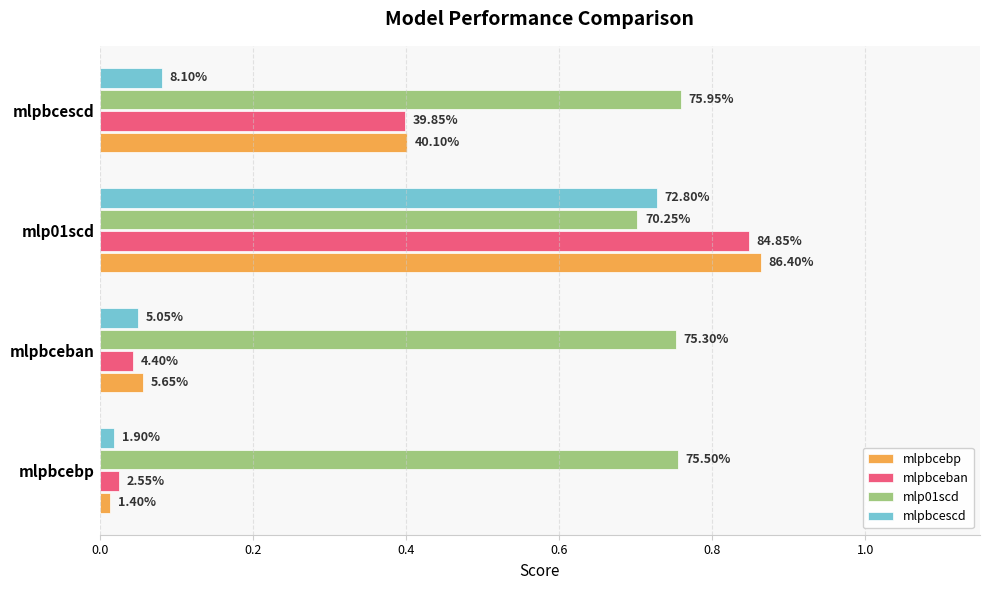

What are all the series names shown in the legend?

mlpbcebp, mlpbceban, mlp01scd, mlpbcescd